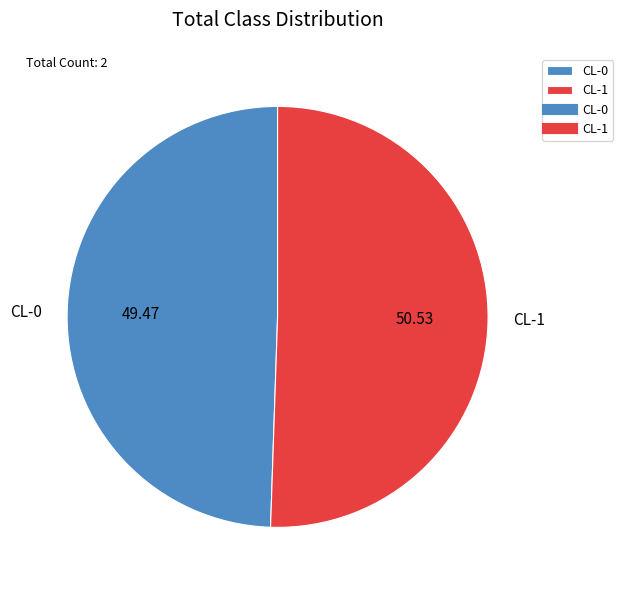

Rank the categories by value from highest to lowest.

CL-1, CL-0